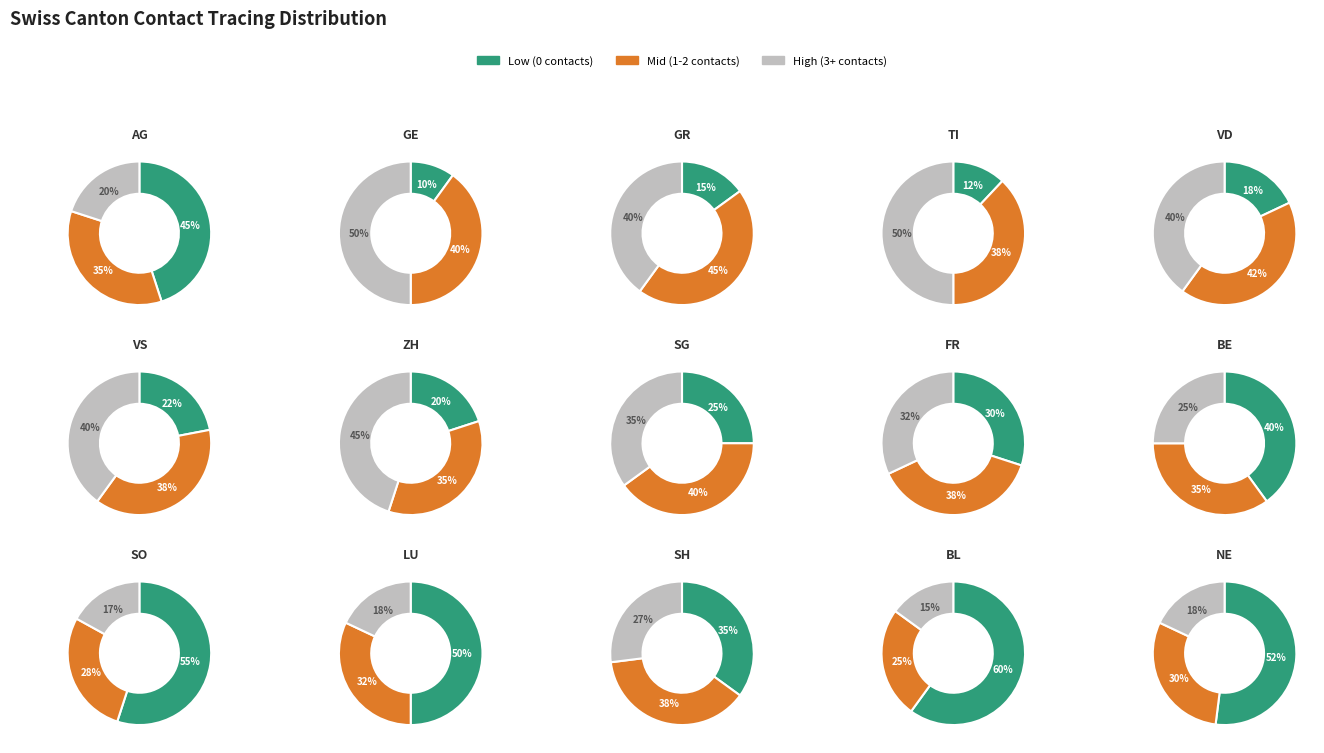

Is it true that 0 is 19% of the pie?

False